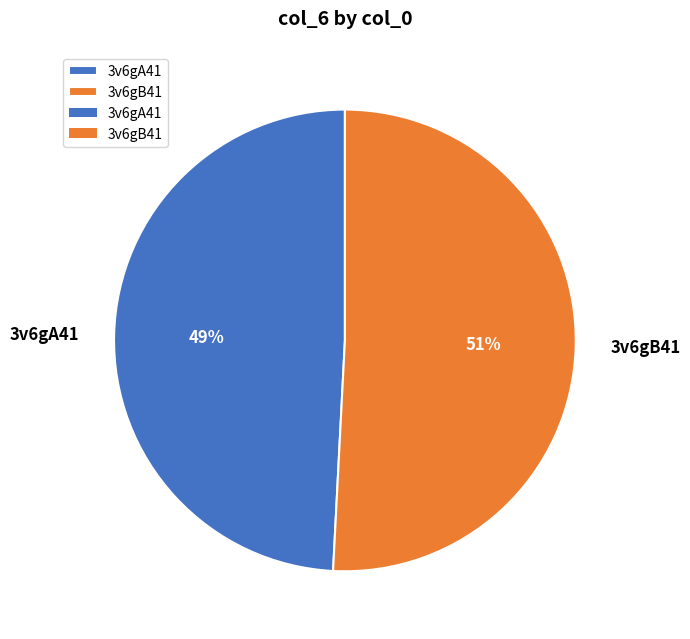

Which has a higher value, 3v6gB41 or 3v6gA41?

3v6gB41